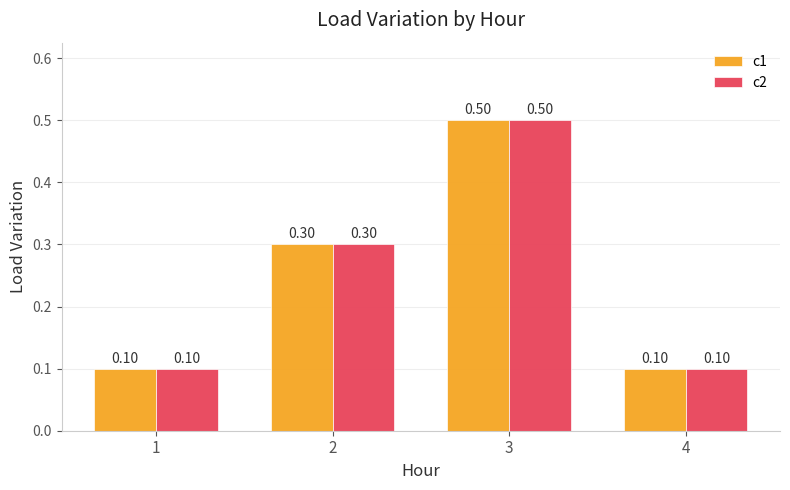

What is the difference between the second highest and minimum values in the c2 series?

0.2